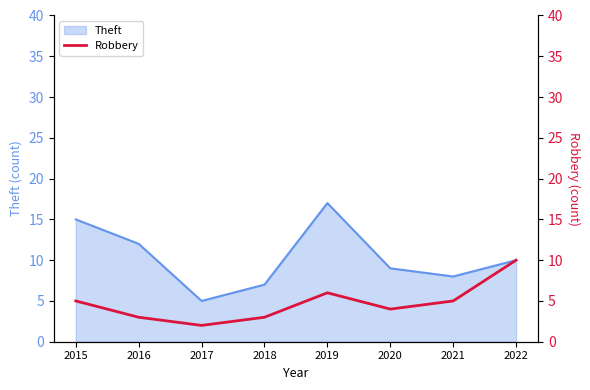

At which category does the data reach its first local valley?

2017